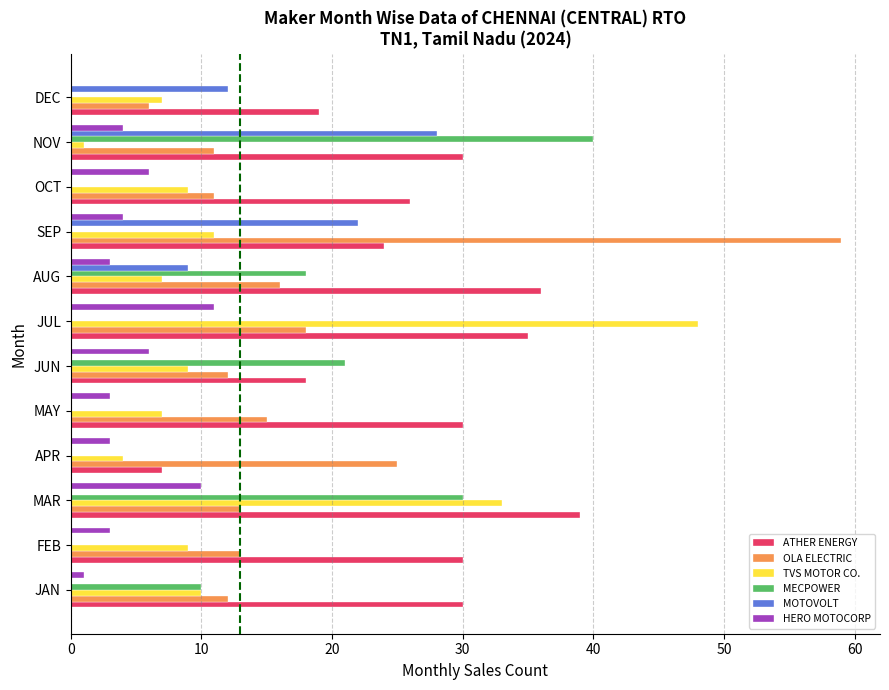

What is the greatest value displayed?

59